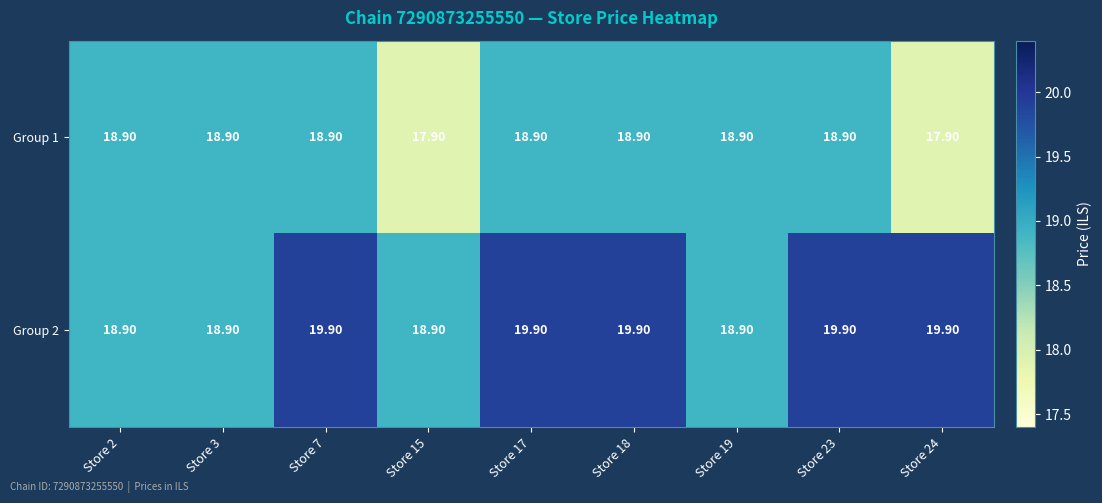

Which series has the largest total across all categories?

Group 2